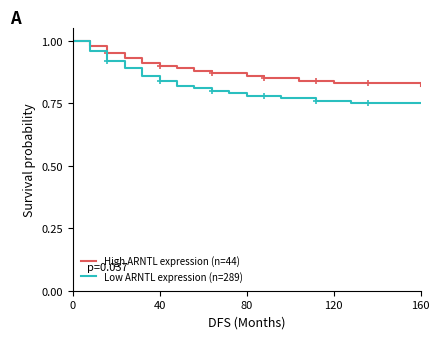

What is the difference between the maximum and minimum values in the Low ARNTL expression (n=289) series?

0.2